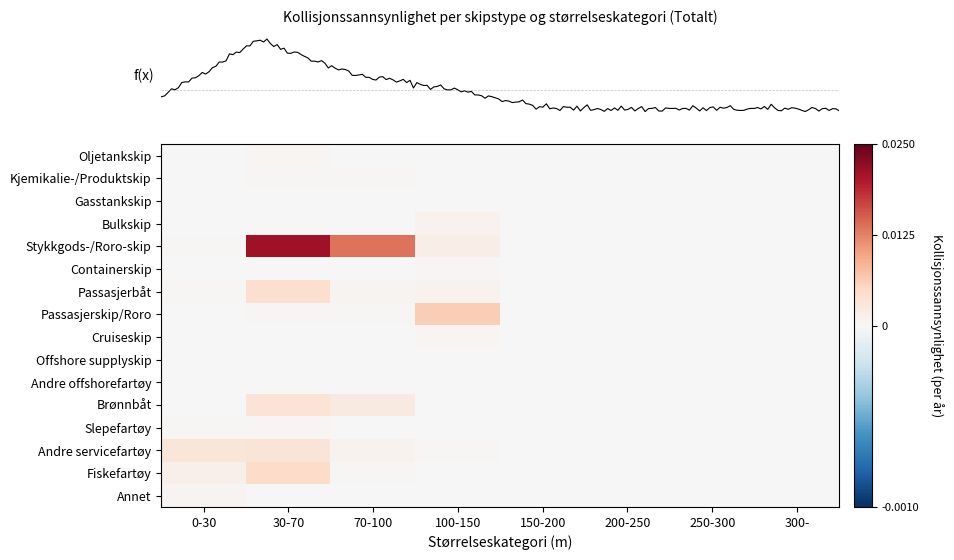

Count the number of categories in the chart.

8